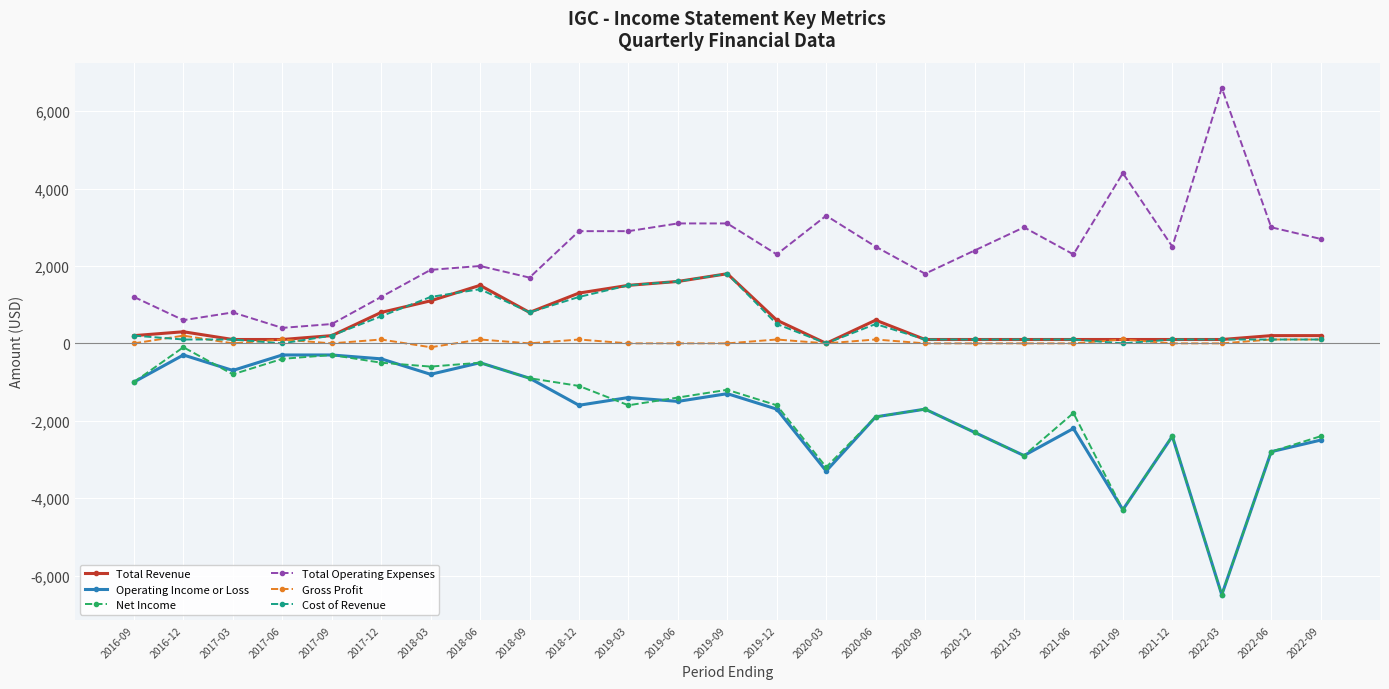

True or false: Cost of Revenue and Total Operating Expenses intersect in this chart.

False